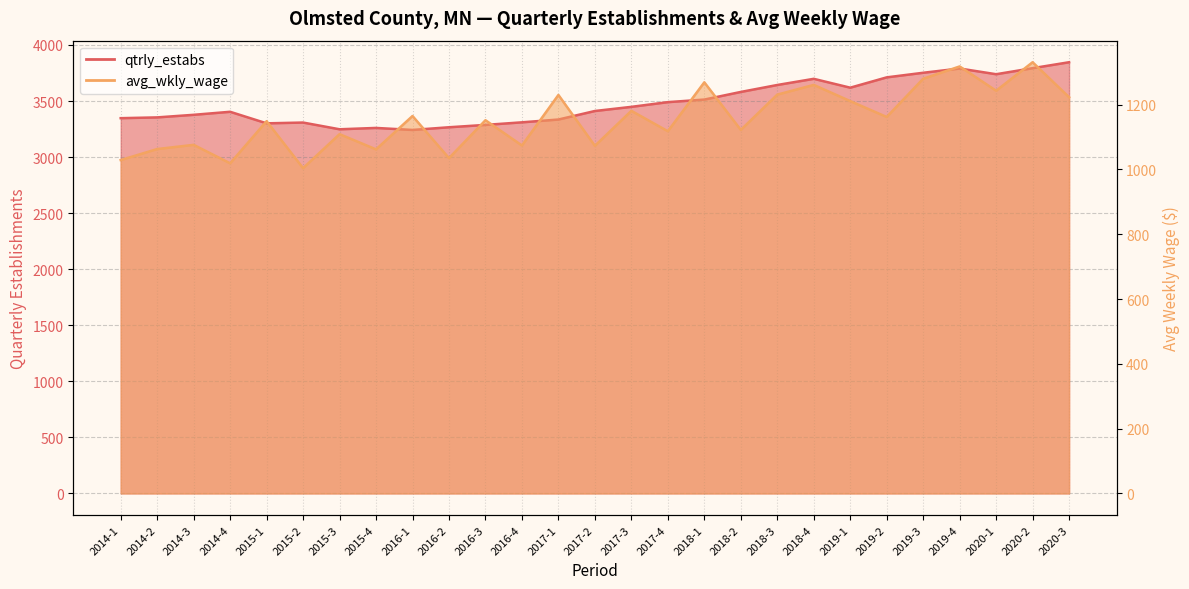

Is the value of avg_wkly_wage at 2017-1 greater than the value of qtrly_estabs at 2019-2?

No